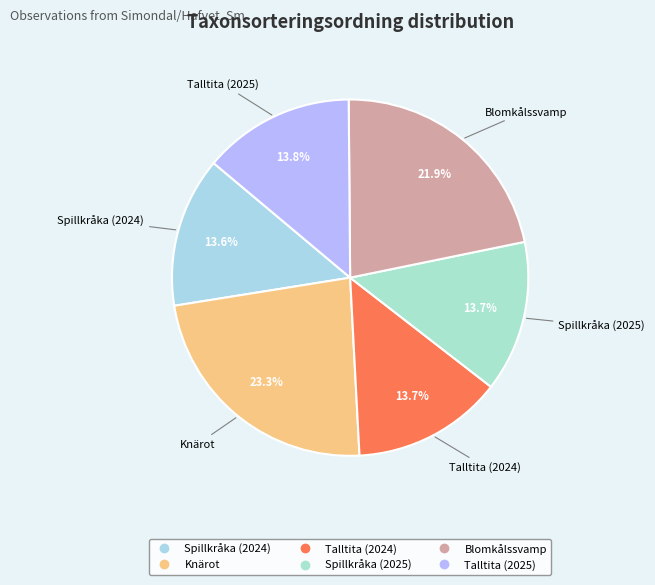

Which category has the biggest portion of the pie?

Knärot